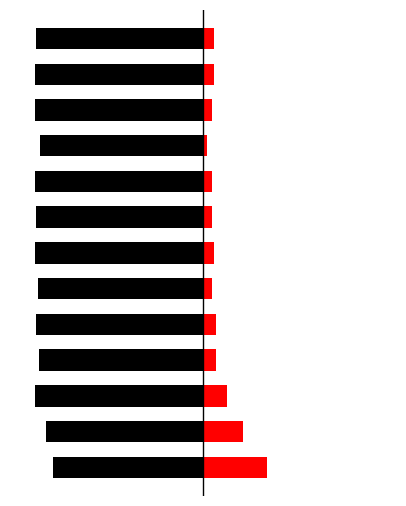

What is the total value across all series at 0?

-0.5